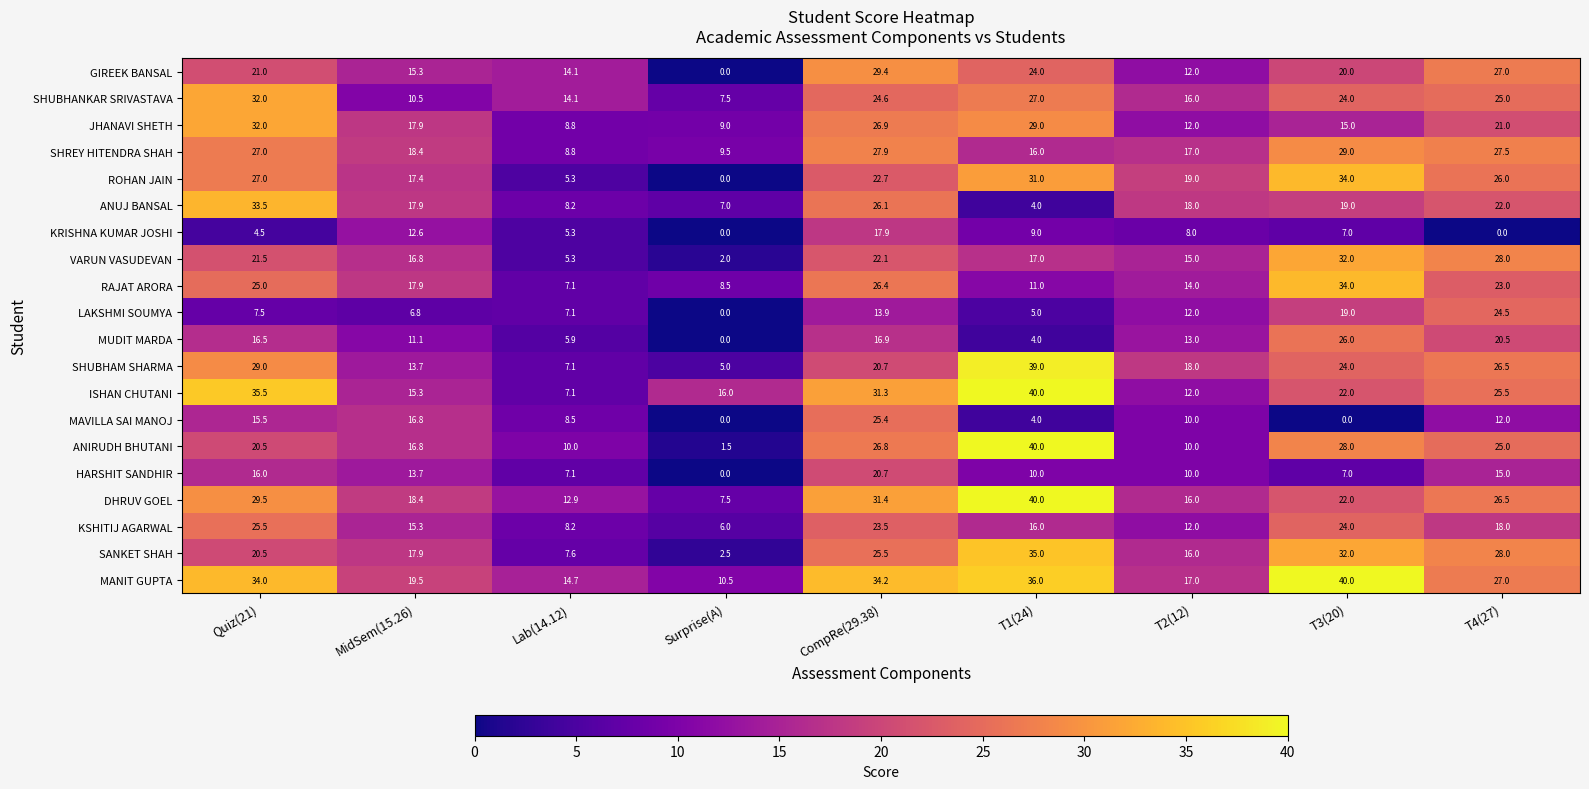

What is the difference between the highest and lowest values at Quiz(21)?

31.0